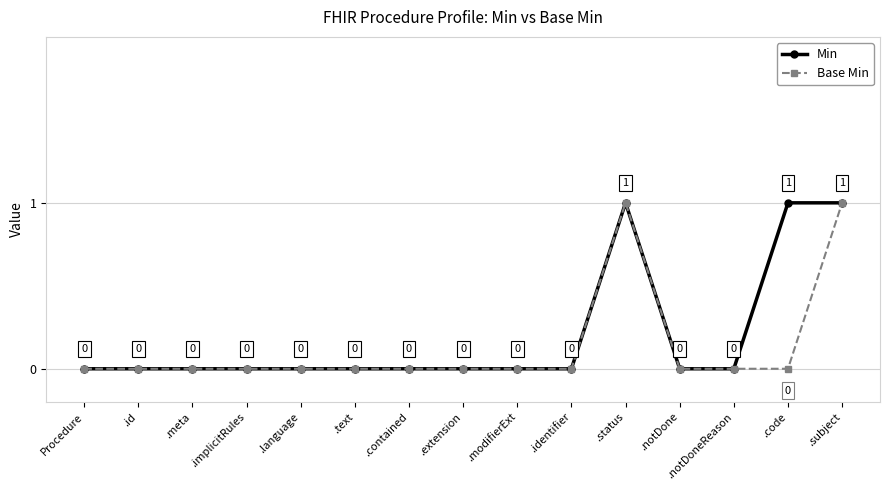

What is the difference between the second highest and minimum values in the Base Min series?

1